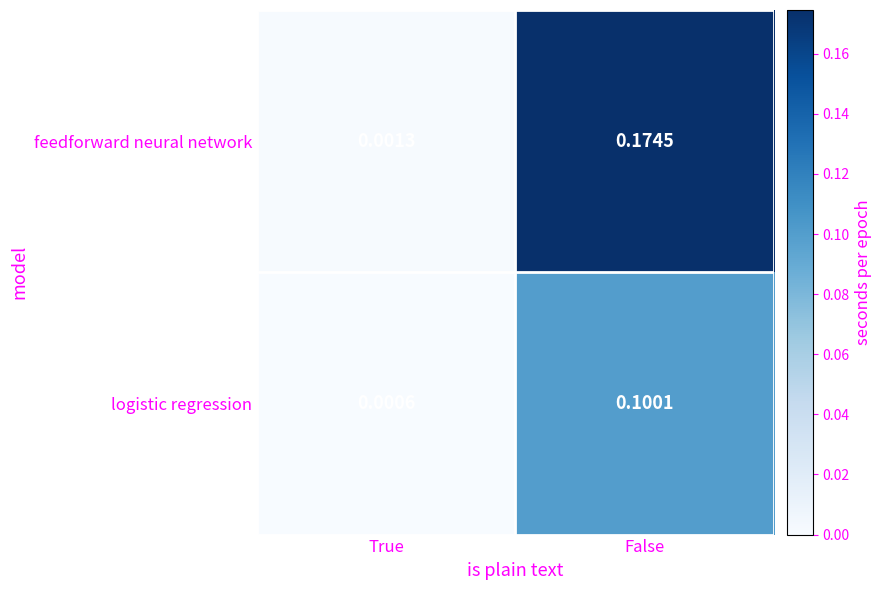

Rank the series at False from highest to lowest value.

feedforward neural network, logistic regression